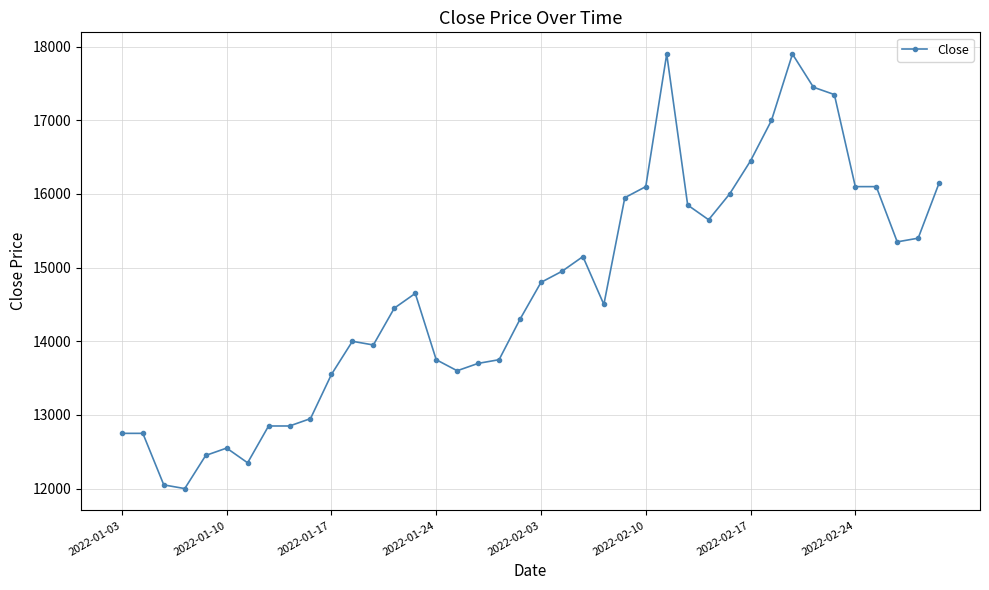

What is the value of the 9th point from the left?

12850